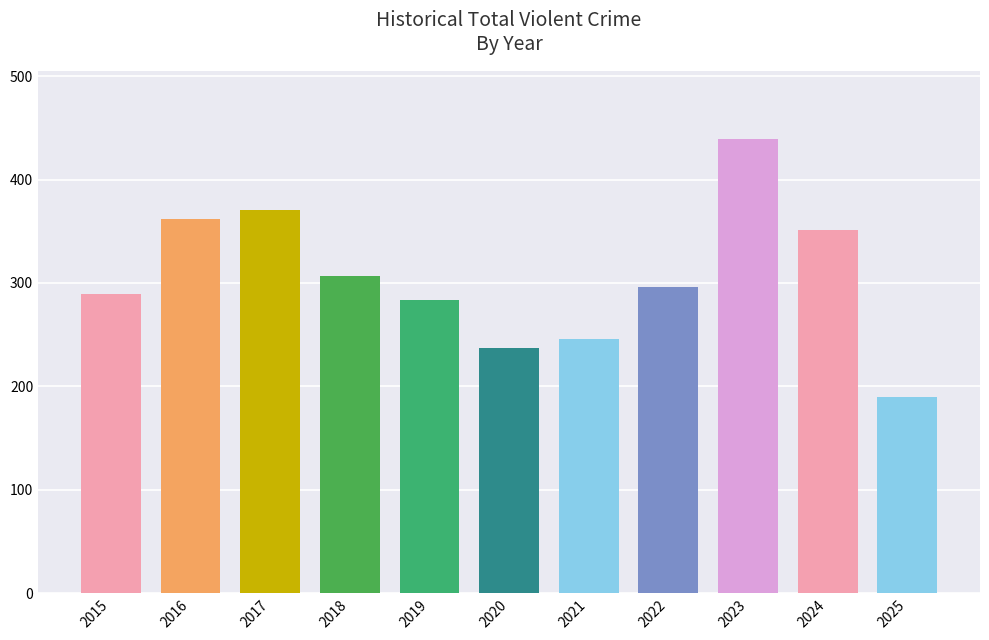

List the labels in order of value, largest first.

2023, 2017, 2016, 2024, 2018, 2022, 2015, 2019, 2021, 2020, 2025